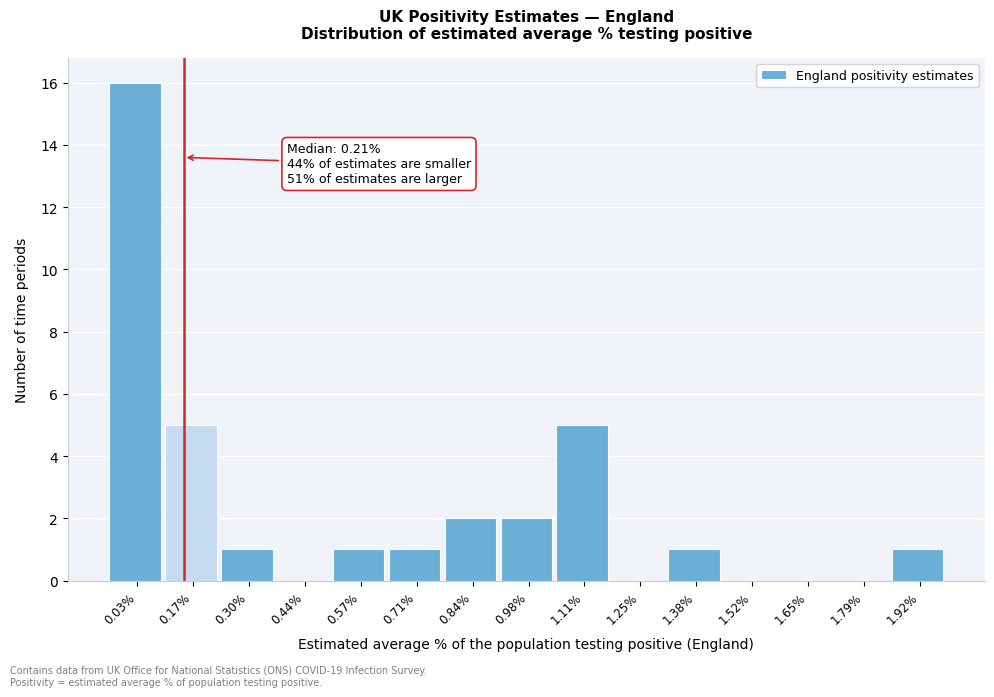

Reading left to right, transcribe all the data shown in this chart.

0.03%=16	0.17%=5	0.30%=1	0.44%=0	0.57%=1	0.71%=1	0.84%=2	0.98%=2	1.11%=5	1.25%=0	1.38%=1	1.52%=0	1.65%=0	1.79%=0	1.92%=1